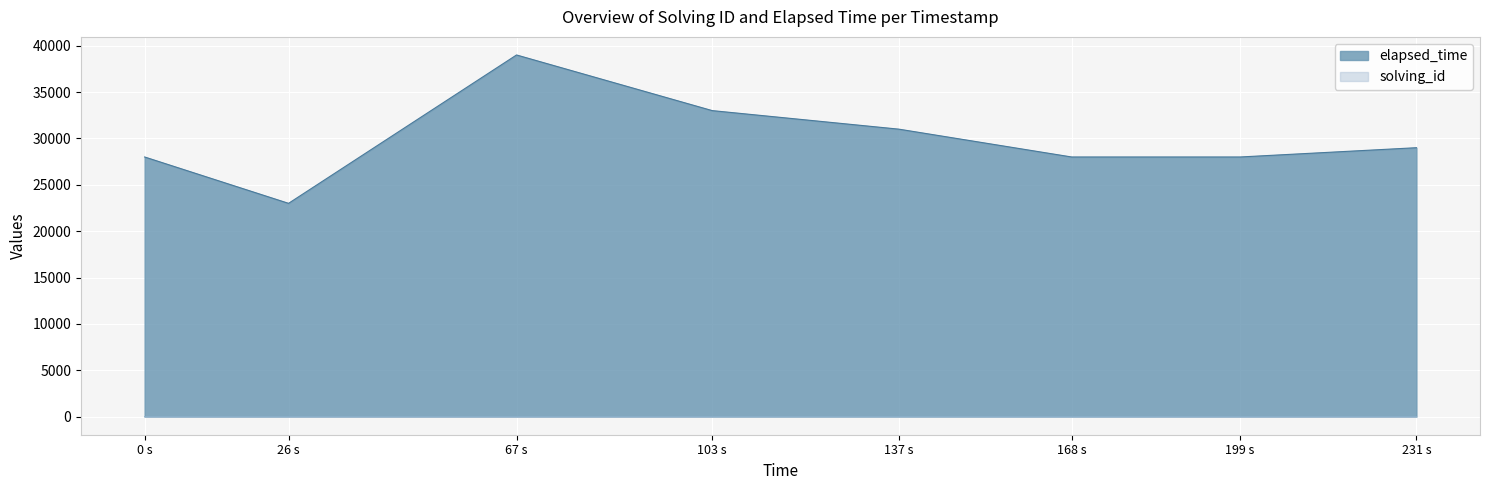

What is the spread (max minus min) of values at 26 s?

22998